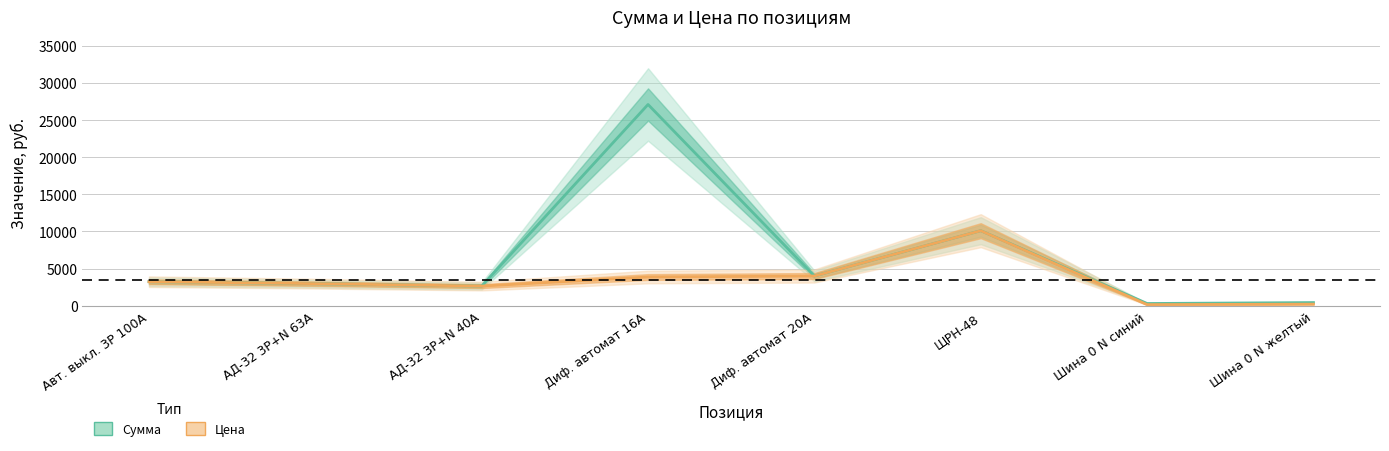

Rank the series by their maximum value, from highest to lowest.

Сумма, Цена